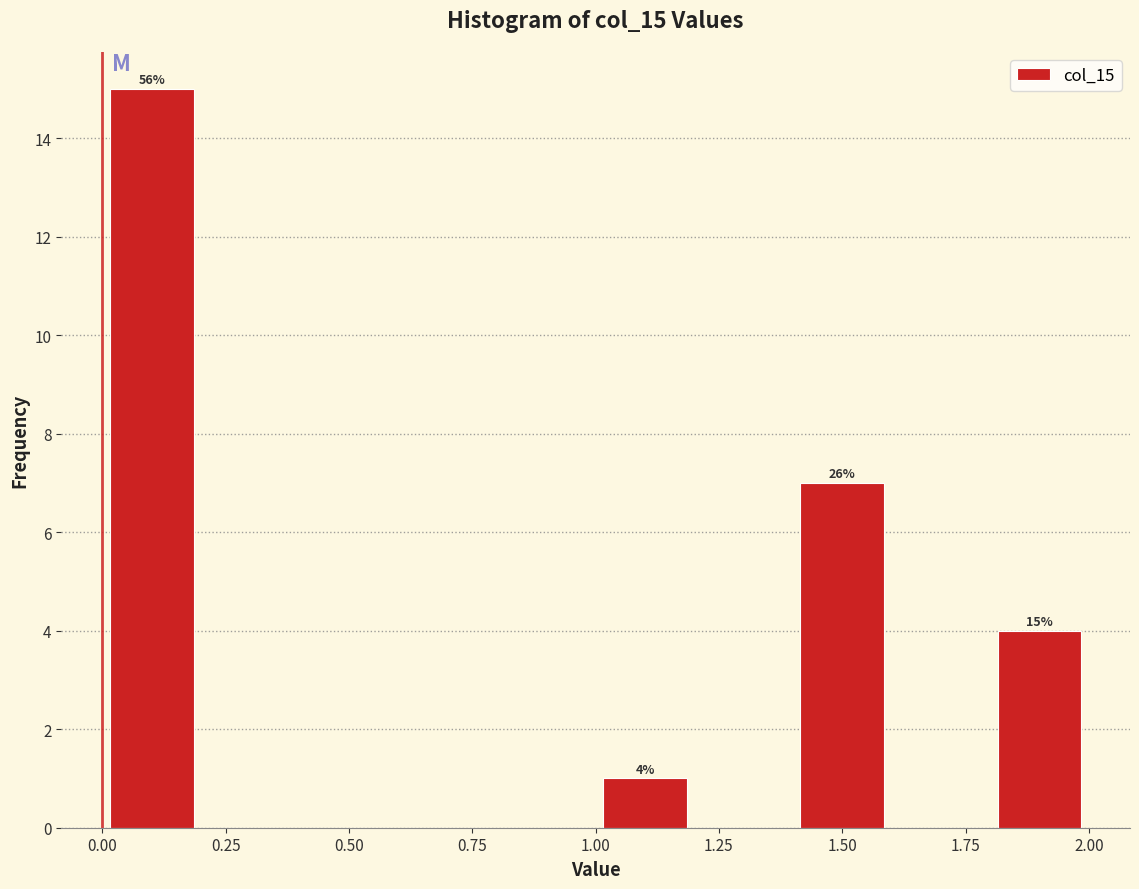

Over which range of the x-axis is the bar tallest?

0.0 to 0.2